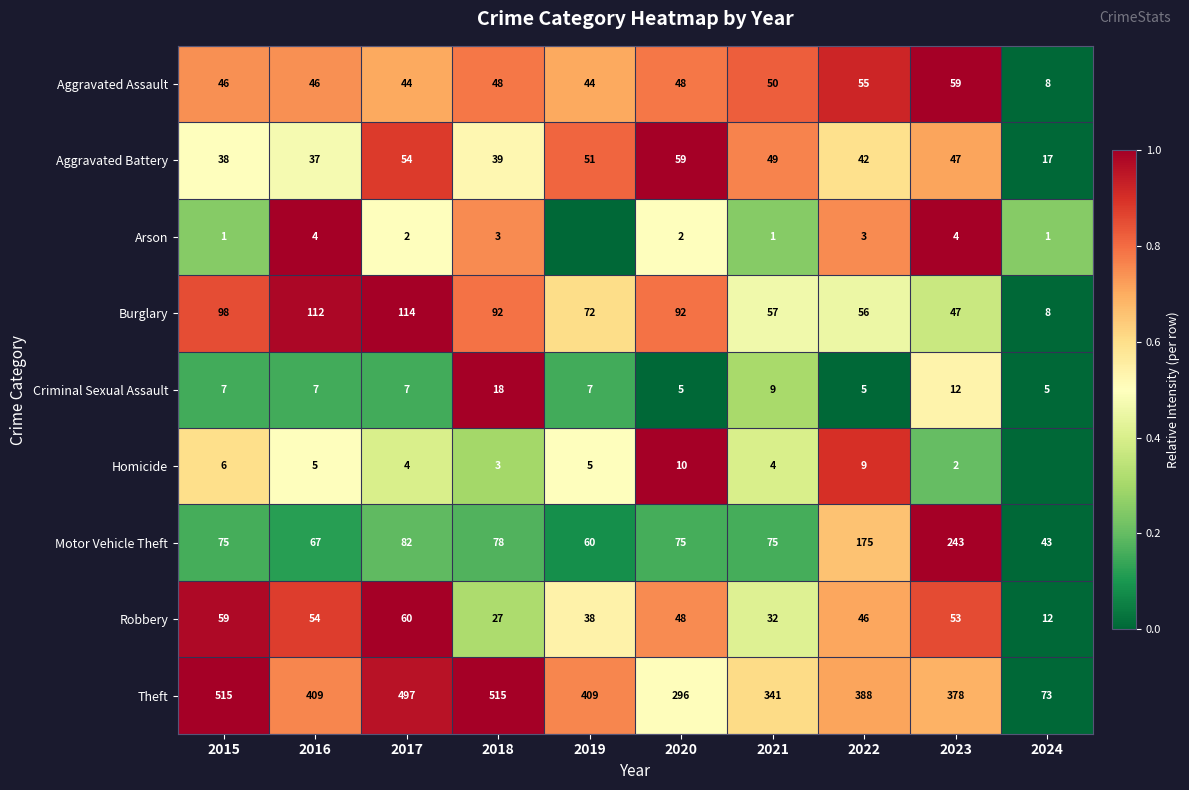

How many categories are shown in the chart?

10